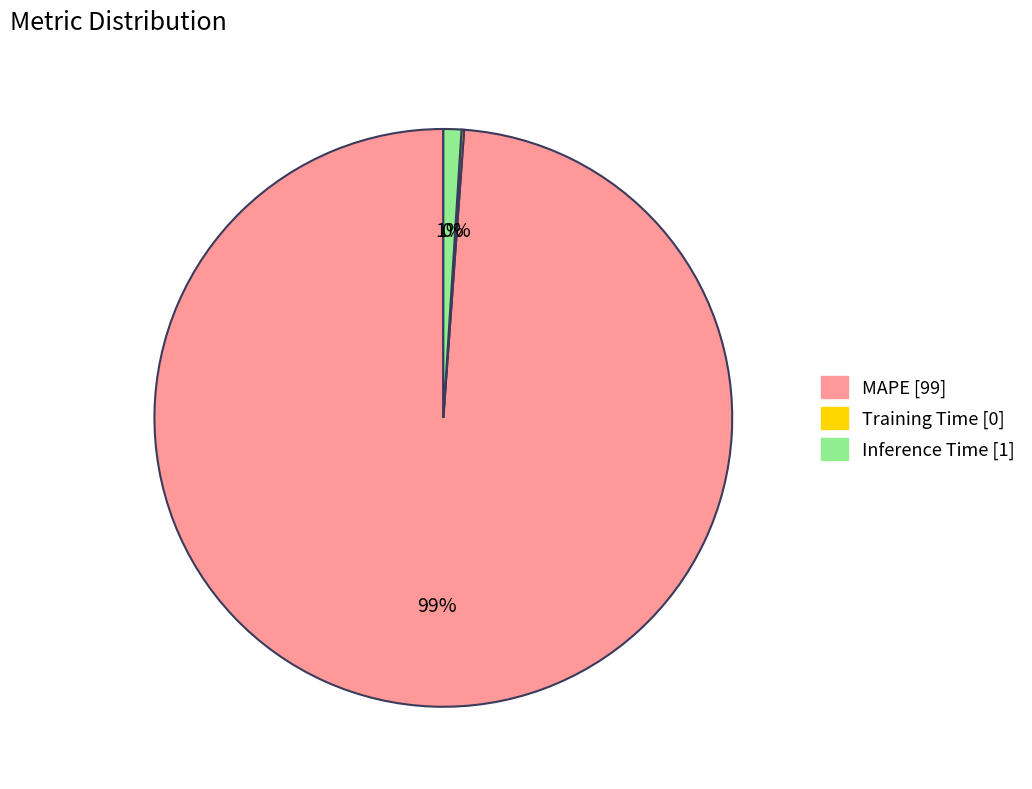

True or false: MAPE accounts for 89% of the total.

False